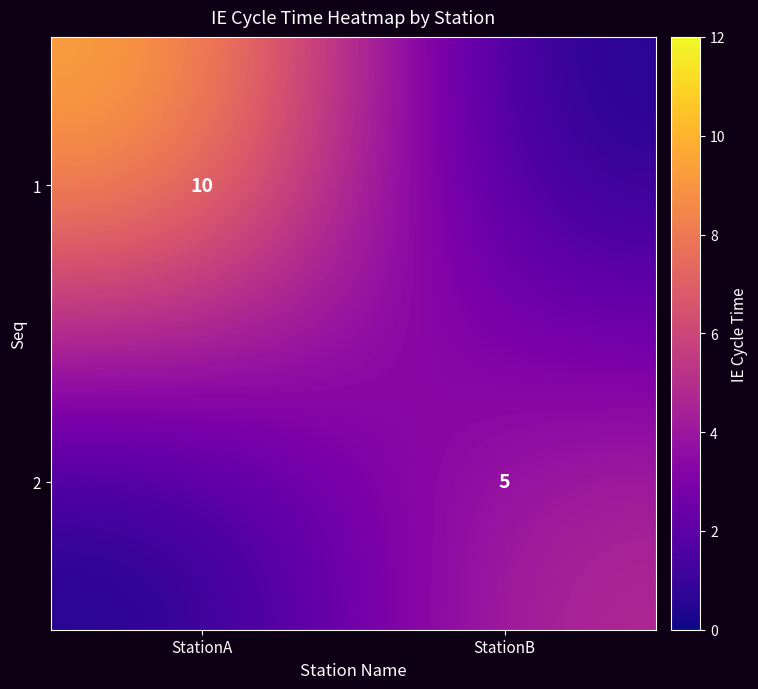

The 1 series shows 10 at StationA. True or false?

True